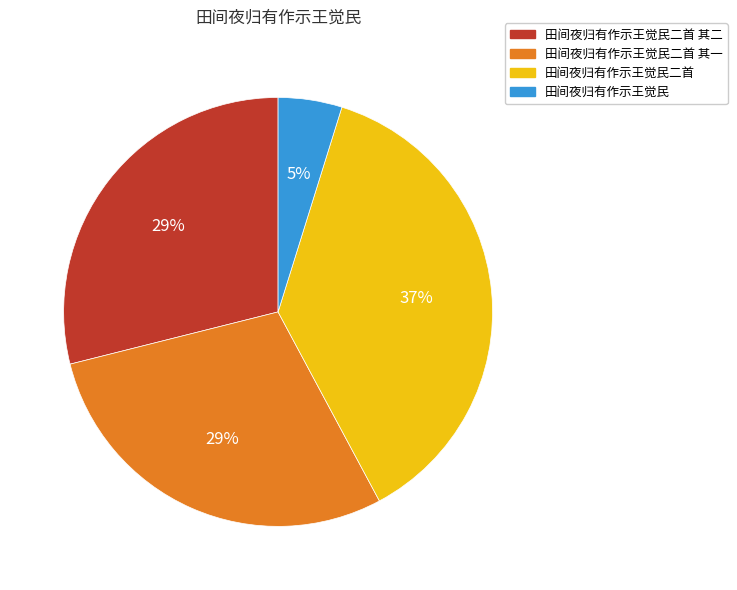

The 田间夜归有作示王觉民二首 其二 slice represents 17% of the pie. True or false?

False